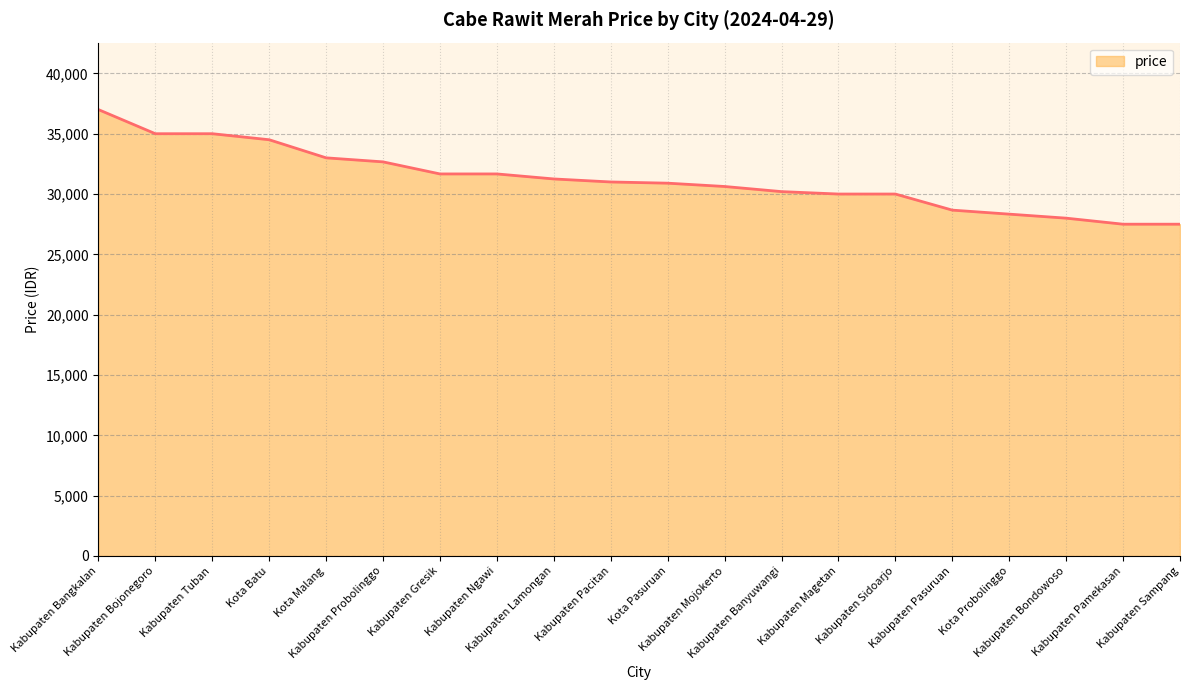

Does the chart have visible grid lines?

Yes